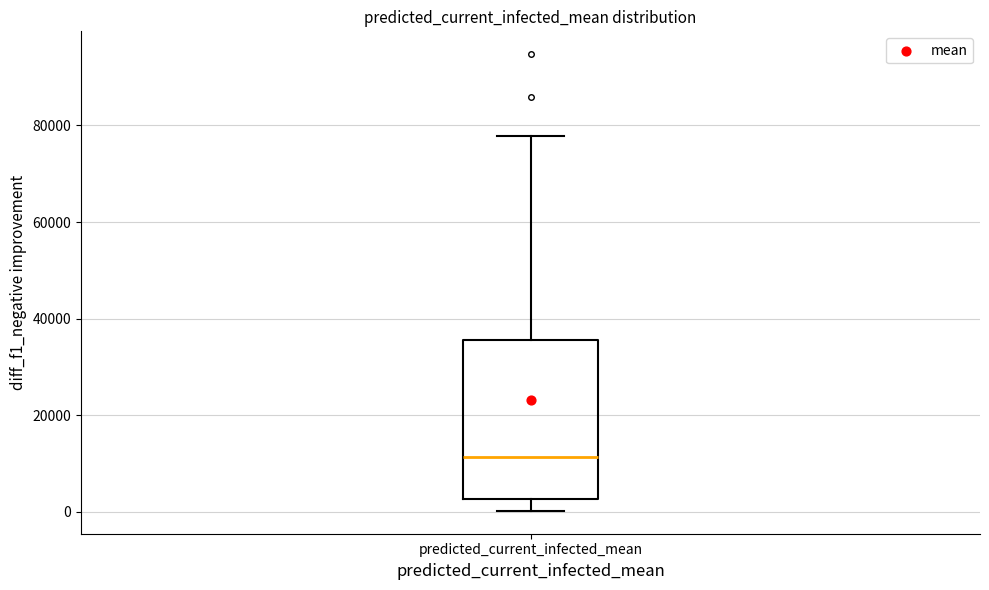

Transcribe this box plot: give where the median line is, the range the box spans, and where the two whiskers end, as read against the y-axis. The values are not printed on the chart, so give them approximately, as read against the axis.

median 12000, box 2000 to 36000, whiskers 0 to 78000